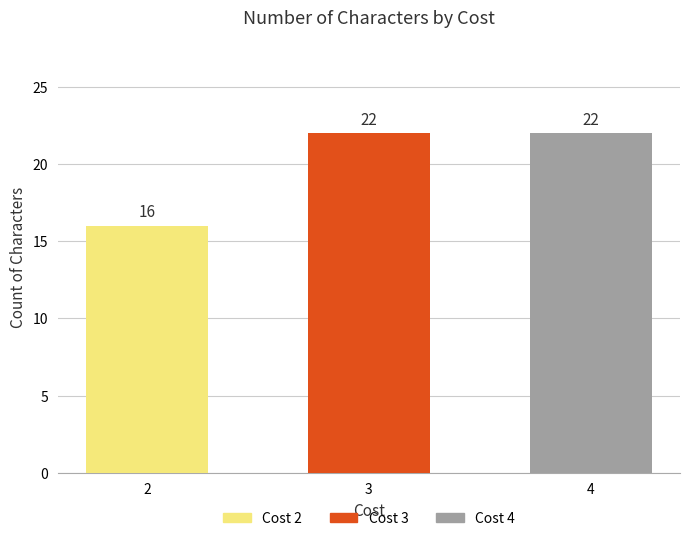

Count the values in the range 16 to 22.

3